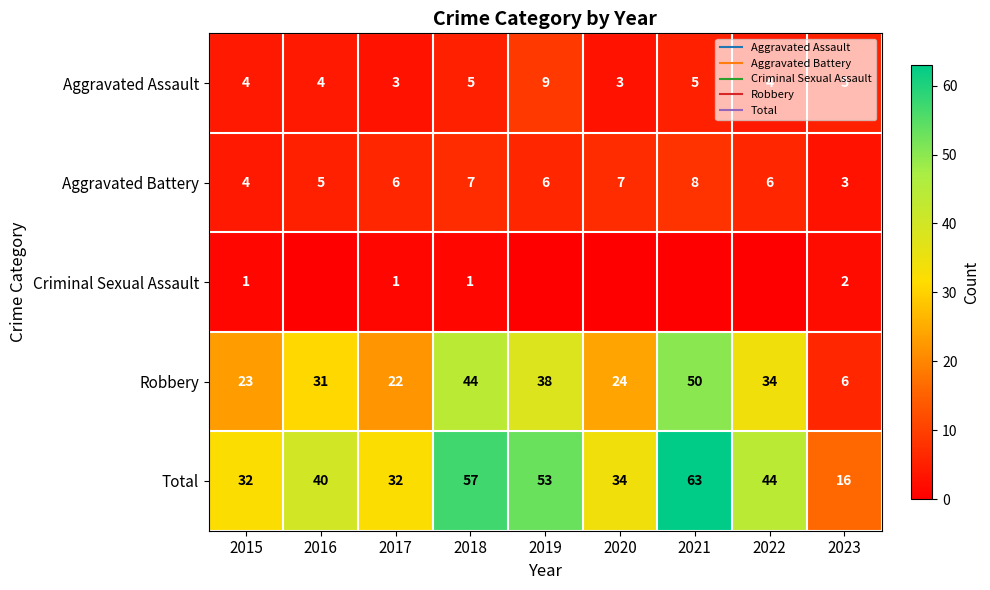

Which series has the largest total across all categories?

Total